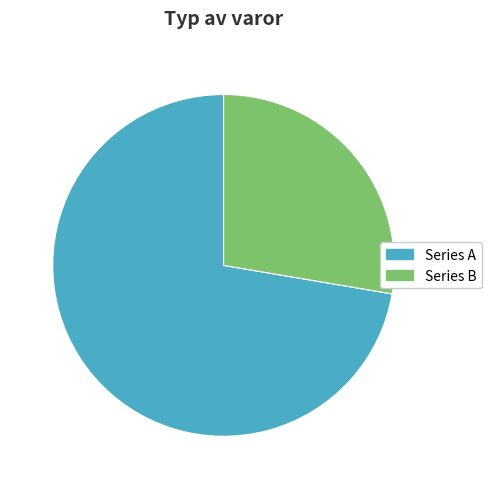

Does any single category account for the majority?

Yes